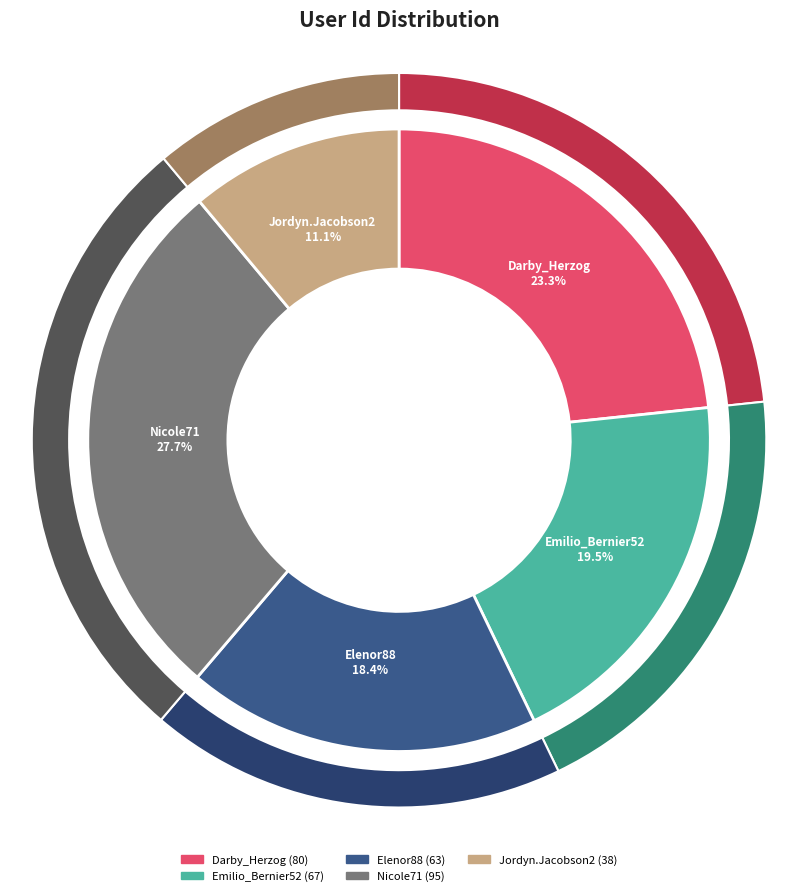

Between Emilio_Bernier52 and Jordyn.Jacobson2, which is larger?

Emilio_Bernier52